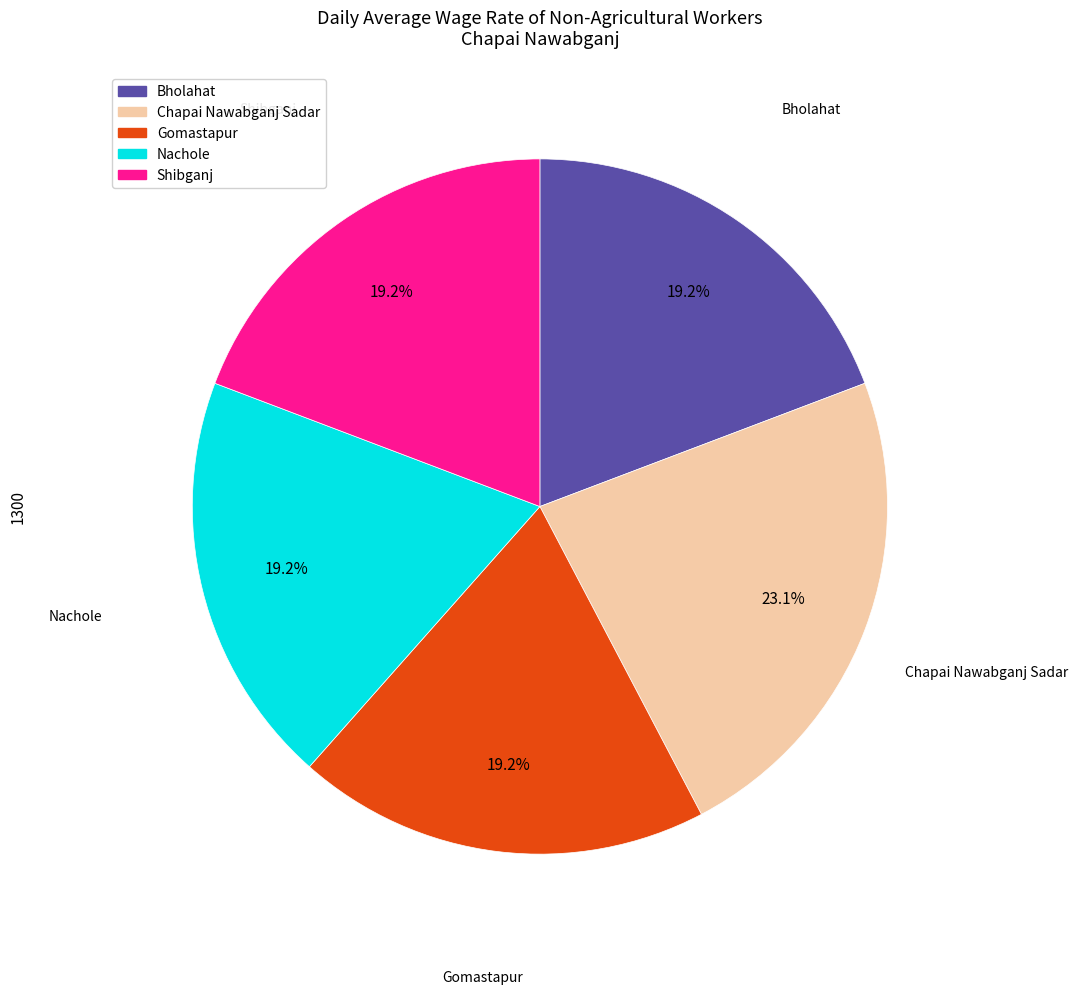

Do Gomastapur and Nachole together represent more than half of the pie?

No